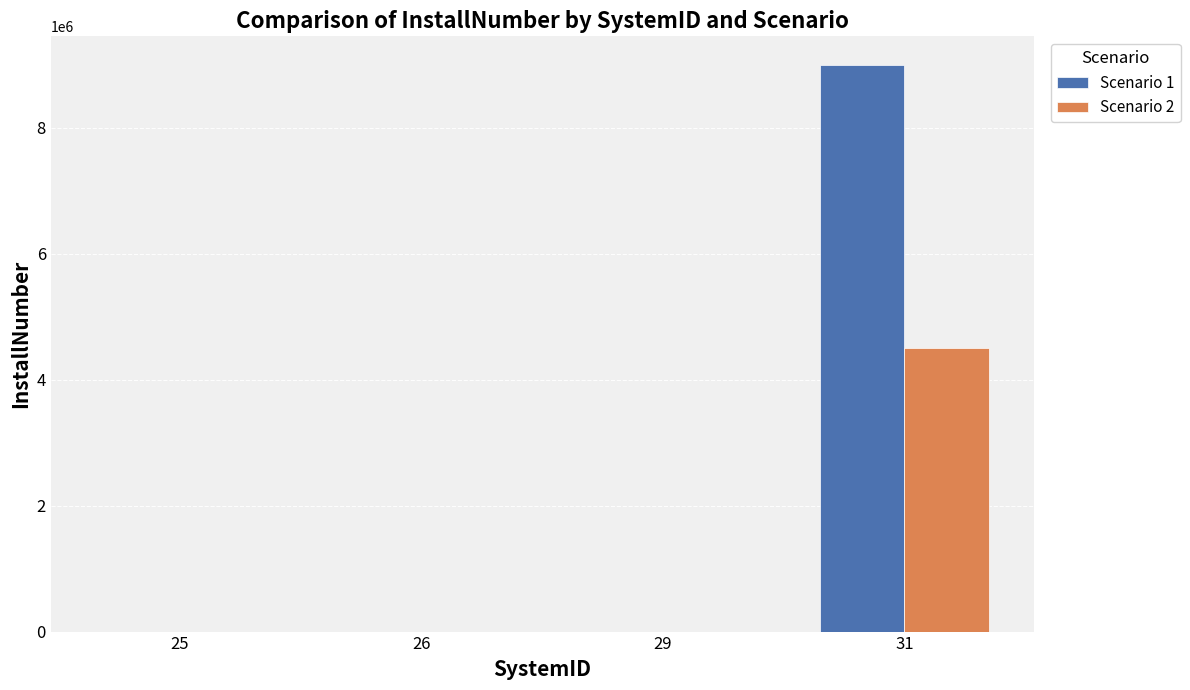

What is the sum of all Scenario 2 values?

4500105.5